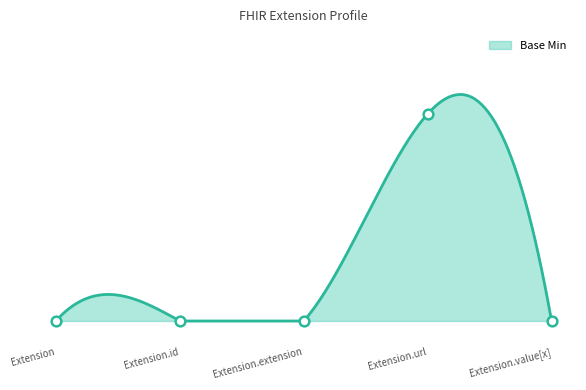

Does the chart have visible grid lines?

No